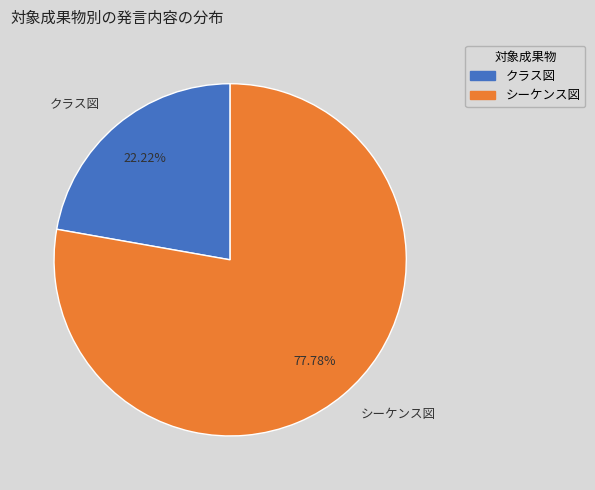

Which slice is the smallest?

クラス図